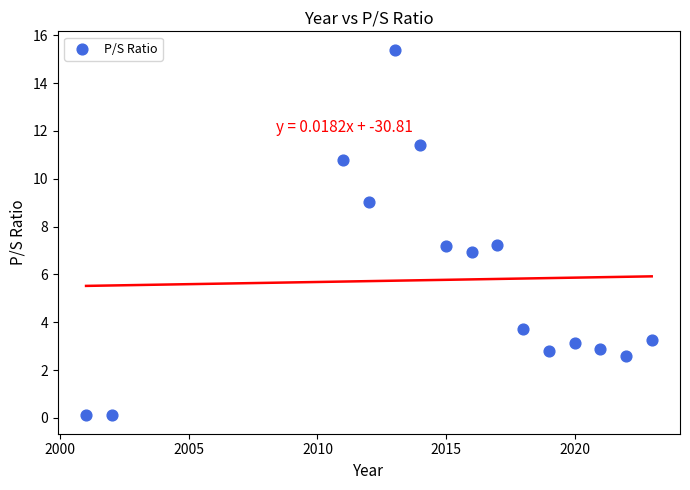

What is the range of Y values (max minus min)?

15.3